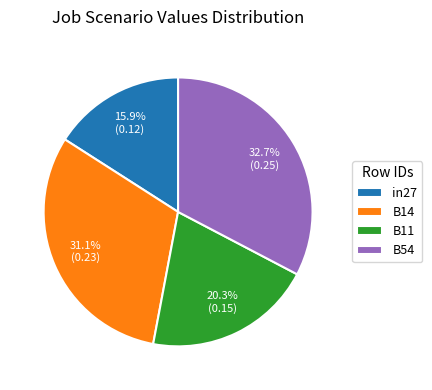

Which slice is the smallest?

in27